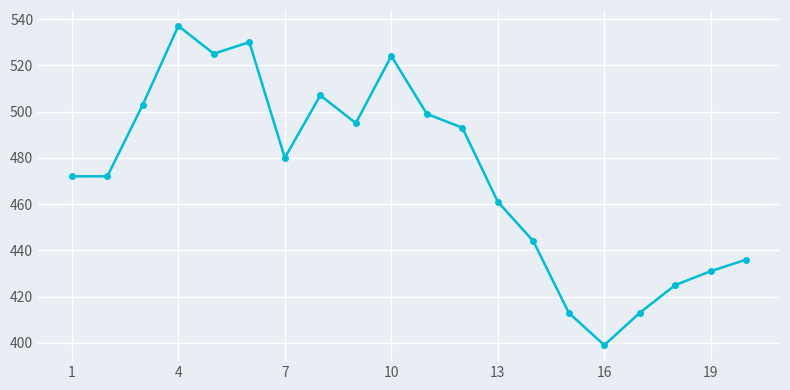

What is the sum of all values?

9459